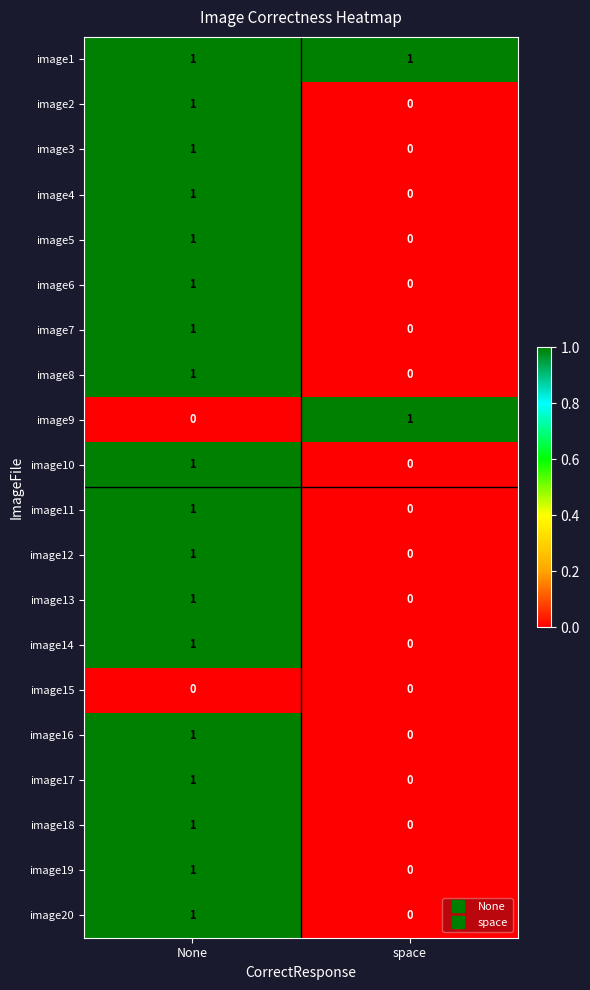

How many categories are shown in the chart?

2